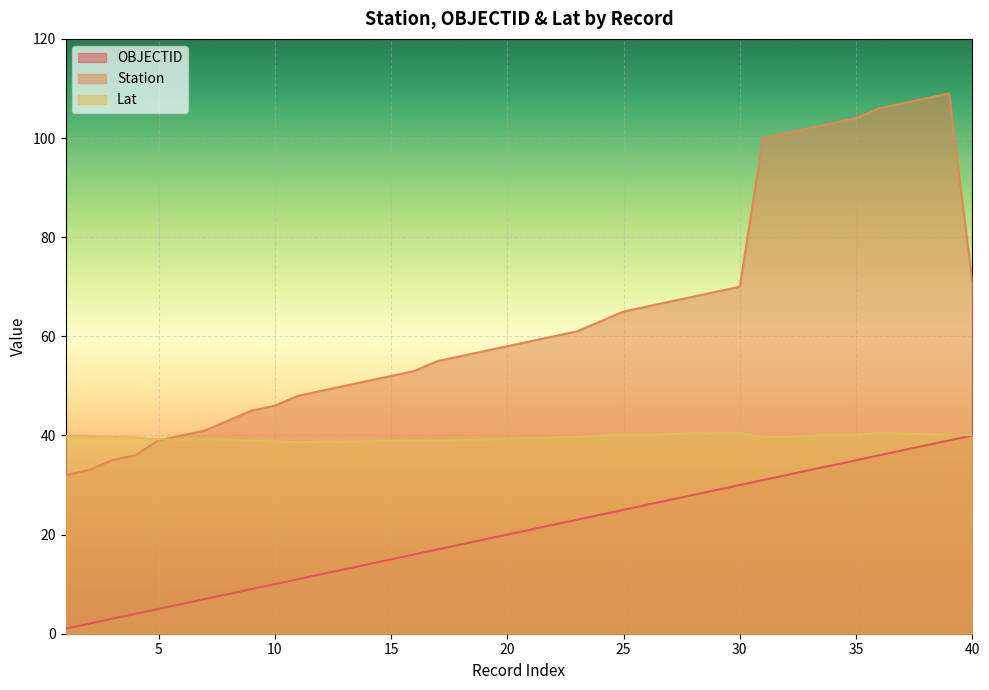

Which series has the largest total across all categories?

Station